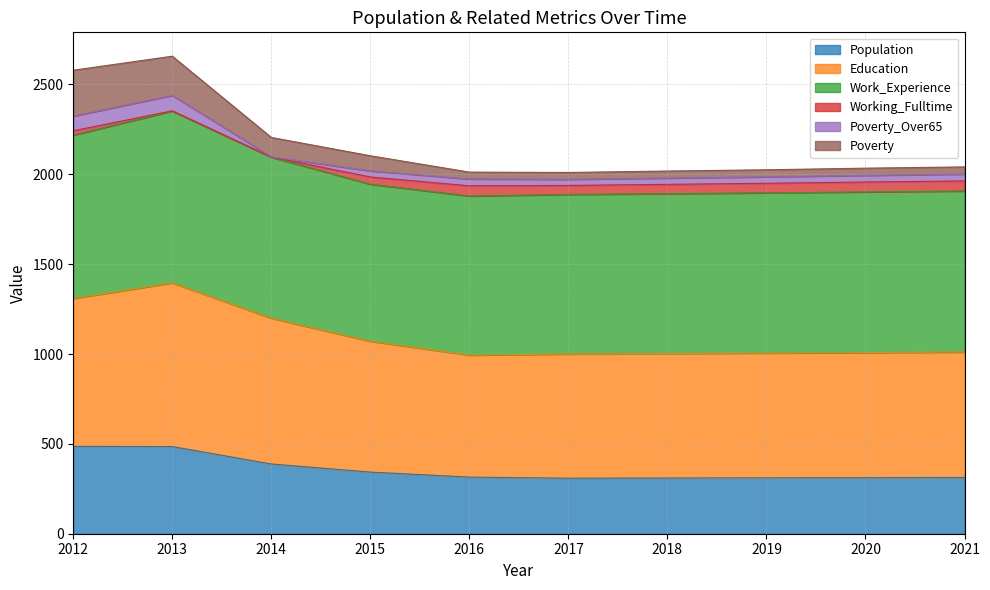

True or false: Population has a value of 315 at 2016.

True